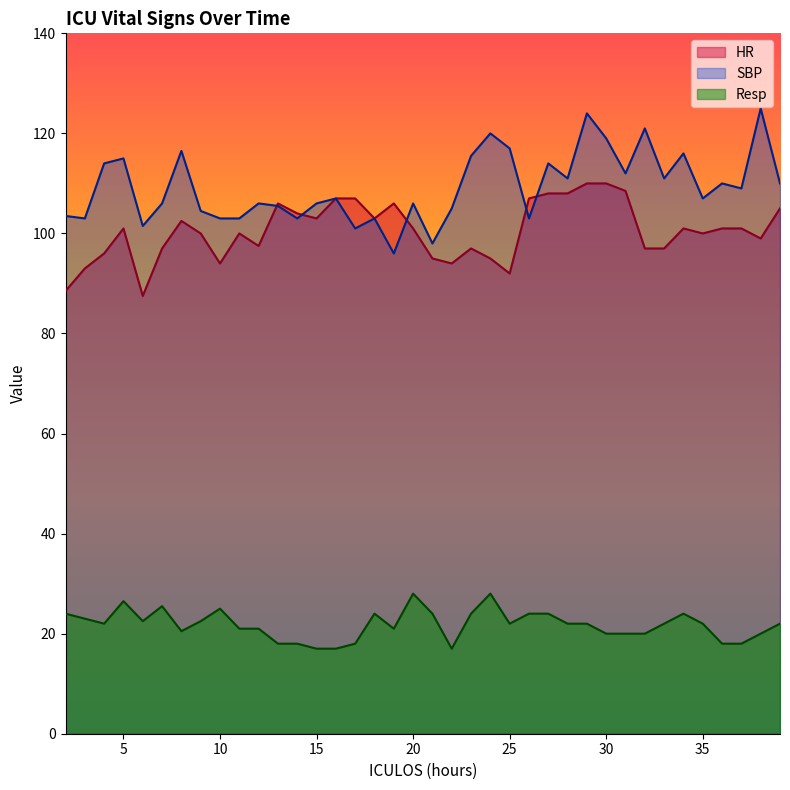

What is the total value across all series at 30?

249.0